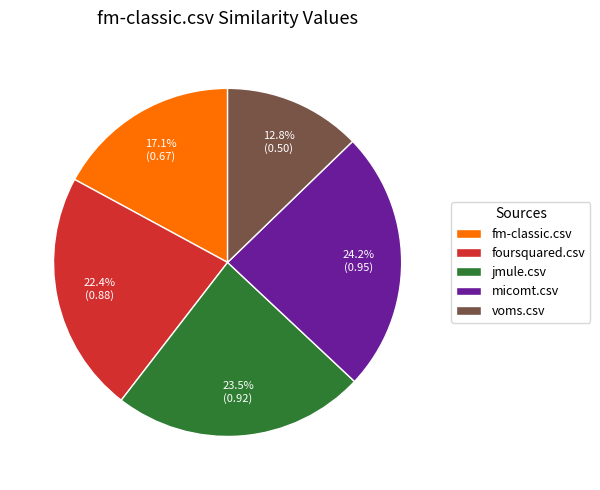

Rank the categories by value from highest to lowest.

micomt.csv, jmule.csv, foursquared.csv, fm-classic.csv, voms.csv